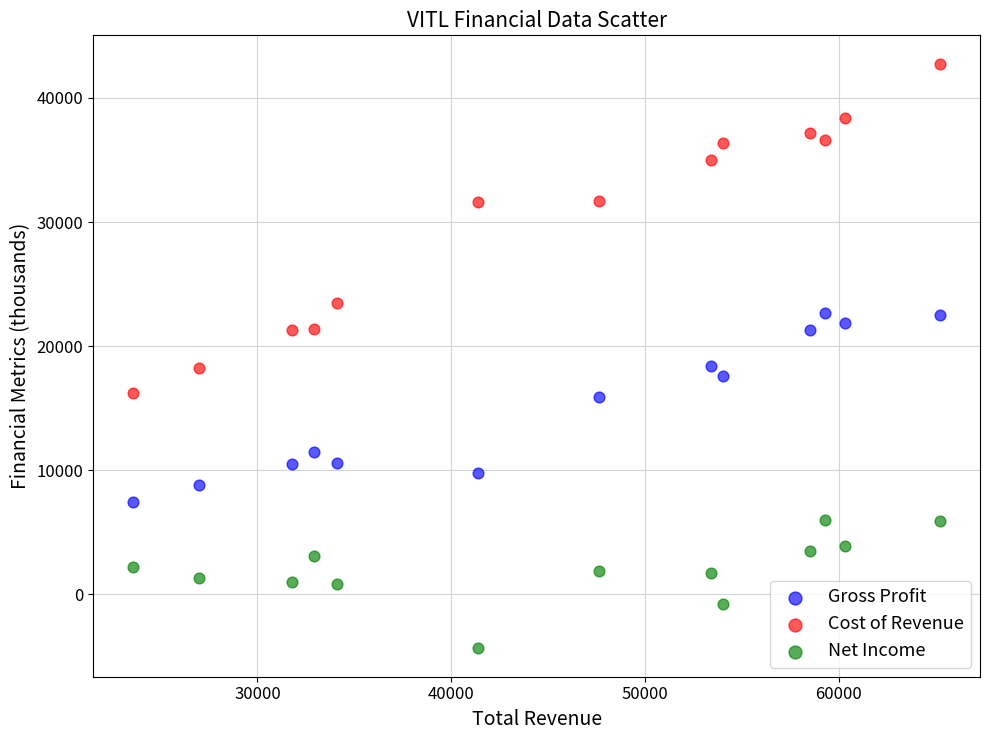

What are all the series names shown in the legend?

Gross Profit, Cost of Revenue, Net Income